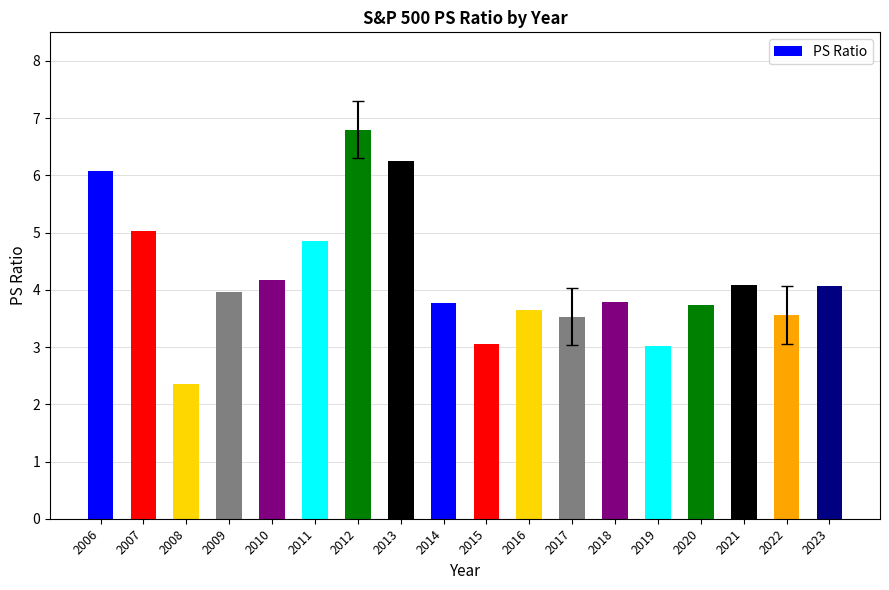

What is the average value?

4.2